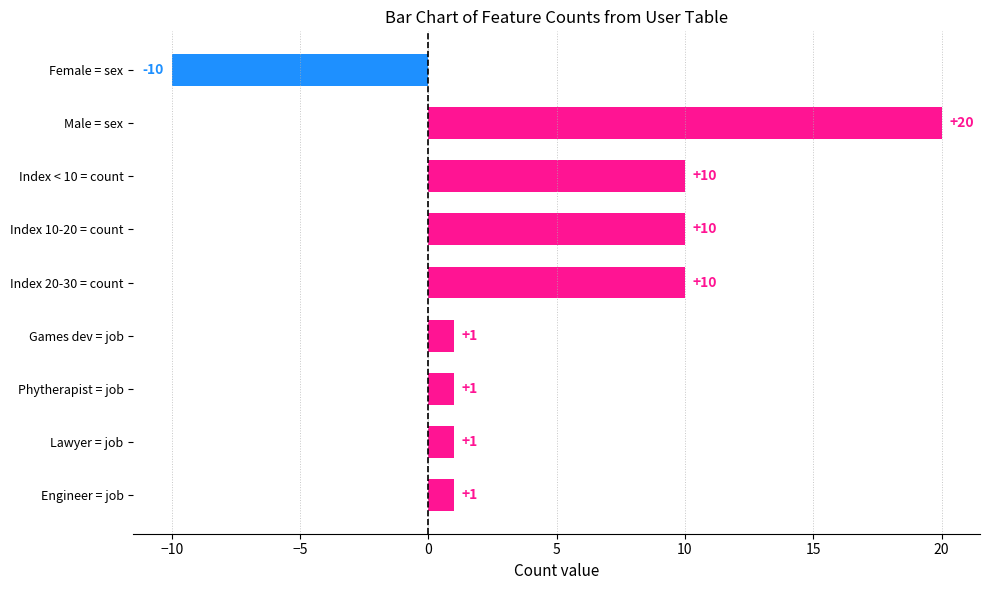

True or false: the data shows 10 at Index < 10 = count.

True